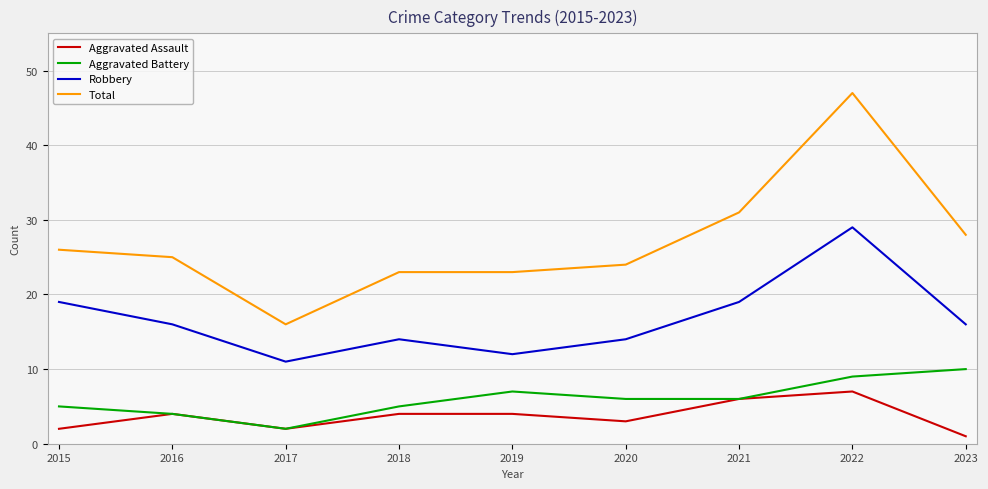

What is the sum of all Aggravated Battery values?

54